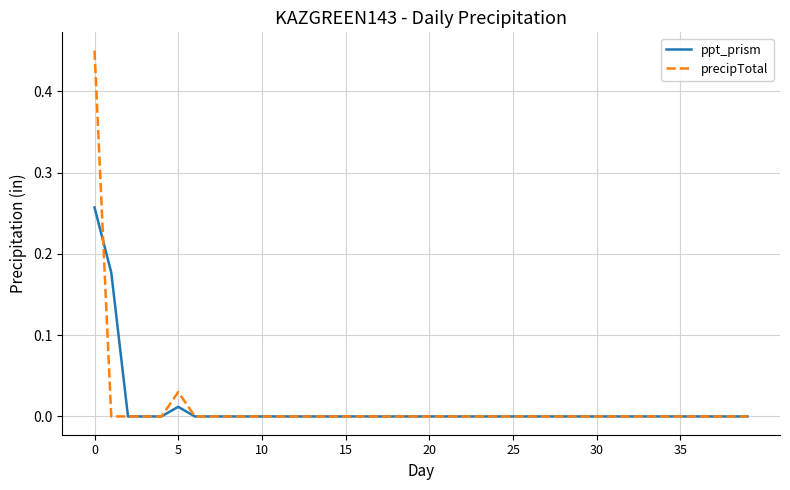

List the series in order of their peak value, lowest first.

ppt_prism, precipTotal